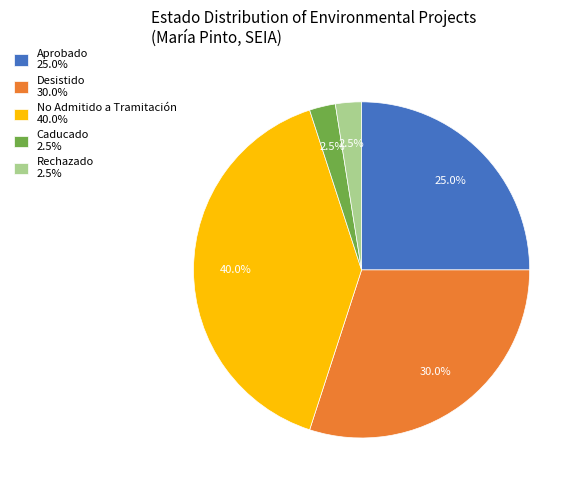

Is the sum of Desistido 30.0% and Caducado 2.5% greater than half?

No